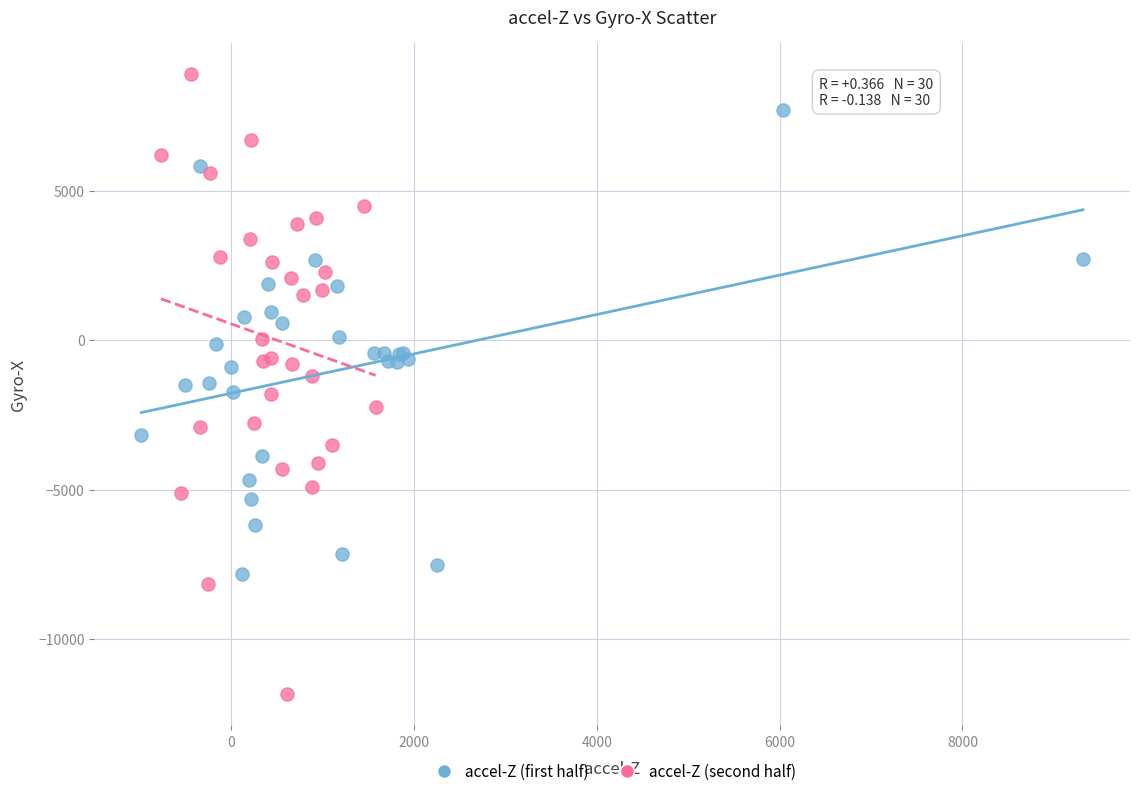

Which series reaches the maximum Y coordinate?

accel-Z (second half)